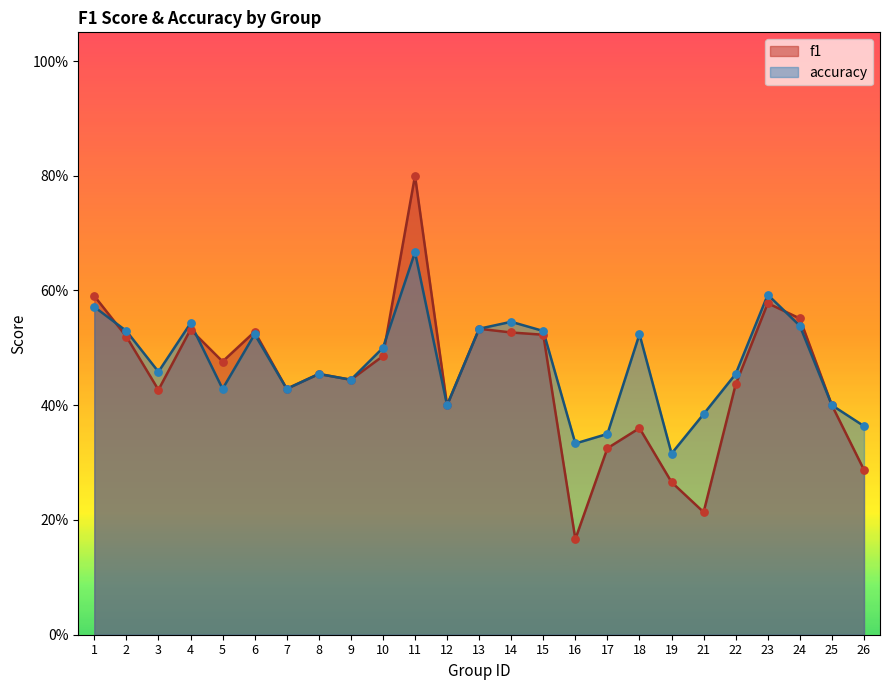

What is the total value across all series at 25?

0.8